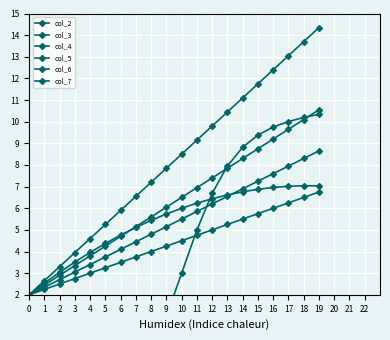

True or false: col_4 has more than 1 interior local peaks.

False